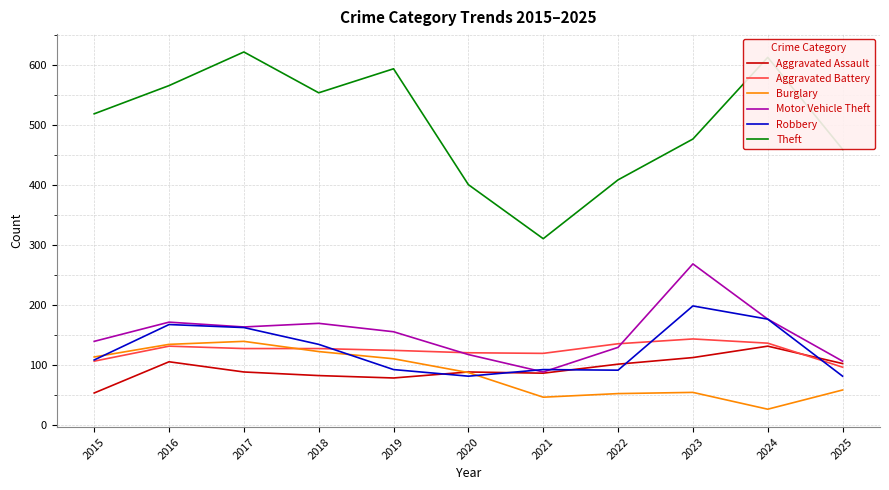

Where is Burglary nearest to the value 83?

2020